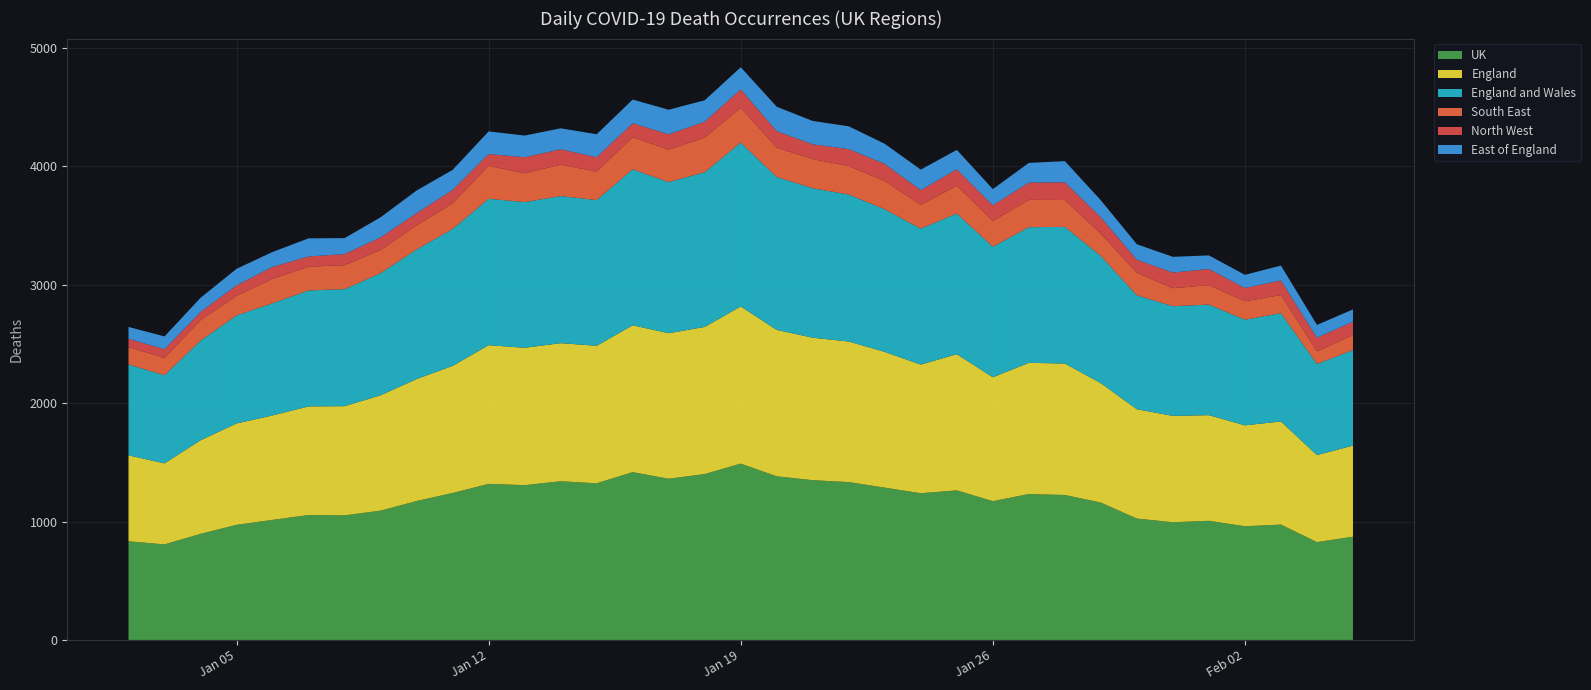

Reading right to left, what are all the values shown in this chart?

UK: 2021-02-05=872	2021-02-04=826	2021-02-03=974	2021-02-02=960	2021-02-01=1006	2021-01-31=994	2021-01-30=1025	2021-01-29=1160	2021-01-28=1224	2021-01-27=1232	2021-01-26=1172	2021-01-25=1263	2021-01-24=1239	2021-01-23=1286	2021-01-22=1333	2021-01-21=1349	2021-01-20=1382	2021-01-19=1489	2021-01-18=1401	2021-01-17=1361	2021-01-16=1417	2021-01-15=1323	2021-01-14=1340	2021-01-13=1307	2021-01-12=1318	2021-01-11=1241	2021-01-10=1173	2021-01-09=1092	2021-01-08=1052	2021-01-07=1055	2021-01-06=1014	2021-01-05=972	2021-01-04=896	2021-01-03=807	2021-01-02=833
England: 2021-02-05=769	2021-02-04=735	2021-02-03=871	2021-02-02=852	2021-02-01=892	2021-01-31=898	2021-01-30=923	2021-01-29=1008	2021-01-28=1110	2021-01-27=1108	2021-01-26=1046	2021-01-25=1150	2021-01-24=1086	2021-01-23=1146	2021-01-22=1187	2021-01-21=1203	2021-01-20=1236	2021-01-19=1327	2021-01-18=1242	2021-01-17=1229	2021-01-16=1240	2021-01-15=1161	2021-01-14=1166	2021-01-13=1160	2021-01-12=1171	2021-01-11=1073	2021-01-10=1030	2021-01-09=974	2021-01-08=922	2021-01-07=917	2021-01-06=882	2021-01-05=856	2021-01-04=790	2021-01-03=684	2021-01-02=726
England and Wales: 2021-02-05=807	2021-02-04=769	2021-02-03=914	2021-02-02=892	2021-02-01=934	2021-01-31=926	2021-01-30=962	2021-01-29=1074	2021-01-28=1154	2021-01-27=1145	2021-01-26=1102	2021-01-25=1188	2021-01-24=1148	2021-01-23=1204	2021-01-22=1241	2021-01-21=1262	2021-01-20=1291	2021-01-19=1384	2021-01-18=1306	2021-01-17=1276	2021-01-16=1317	2021-01-15=1230	2021-01-14=1242	2021-01-13=1230	2021-01-12=1236	2021-01-11=1156	2021-01-10=1094	2021-01-09=1031	2021-01-08=988	2021-01-07=979	2021-01-06=947	2021-01-05=912	2021-01-04=841	2021-01-03=744	2021-01-02=767
South East: 2021-02-05=126	2021-02-04=107	2021-02-03=153	2021-02-02=156	2021-02-01=164	2021-01-31=152	2021-01-30=190	2021-01-29=189	2021-01-28=227	2021-01-27=231	2021-01-26=218	2021-01-25=234	2021-01-24=201	2021-01-23=238	2021-01-22=240	2021-01-21=246	2021-01-20=248	2021-01-19=294	2021-01-18=293	2021-01-17=274	2021-01-16=271	2021-01-15=241	2021-01-14=265	2021-01-13=243	2021-01-12=278	2021-01-11=218	2021-01-10=203	2021-01-09=196	2021-01-08=202	2021-01-07=201	2021-01-06=206	2021-01-05=166	2021-01-04=173	2021-01-03=147	2021-01-02=147
North West: 2021-02-05=113	2021-02-04=115	2021-02-03=123	2021-02-02=112	2021-02-01=136	2021-01-31=132	2021-01-30=110	2021-01-29=138	2021-01-28=149	2021-01-27=146	2021-01-26=132	2021-01-25=139	2021-01-24=124	2021-01-23=145	2021-01-22=143	2021-01-21=125	2021-01-20=139	2021-01-19=155	2021-01-18=134	2021-01-17=129	2021-01-16=118	2021-01-15=121	2021-01-14=130	2021-01-13=136	2021-01-12=100	2021-01-11=112	2021-01-10=103	2021-01-09=106	2021-01-08=94	2021-01-07=86	2021-01-06=101	2021-01-05=88	2021-01-04=69	2021-01-03=73	2021-01-02=70
East of England: 2021-02-05=104	2021-02-04=108	2021-02-03=126	2021-02-02=111	2021-02-01=115	2021-01-31=133	2021-01-30=131	2021-01-29=143	2021-01-28=179	2021-01-27=166	2021-01-26=137	2021-01-25=164	2021-01-24=173	2021-01-23=170	2021-01-22=193	2021-01-21=197	2021-01-20=206	2021-01-19=187	2021-01-18=181	2021-01-17=208	2021-01-16=200	2021-01-15=194	2021-01-14=177	2021-01-13=183	2021-01-12=191	2021-01-11=169	2021-01-10=192	2021-01-09=170	2021-01-08=135	2021-01-07=153	2021-01-06=126	2021-01-05=140	2021-01-04=120	2021-01-03=108	2021-01-02=100